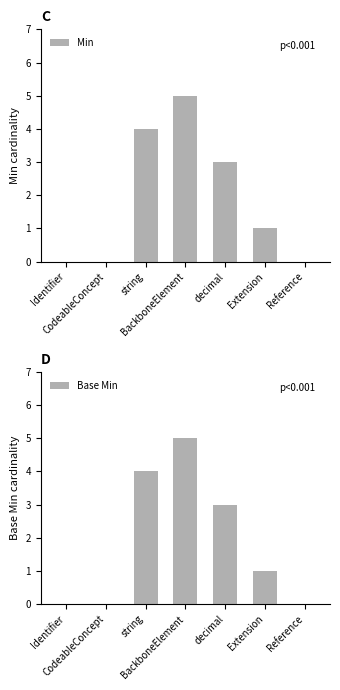

At which label does Base Min first exceed 1?

string